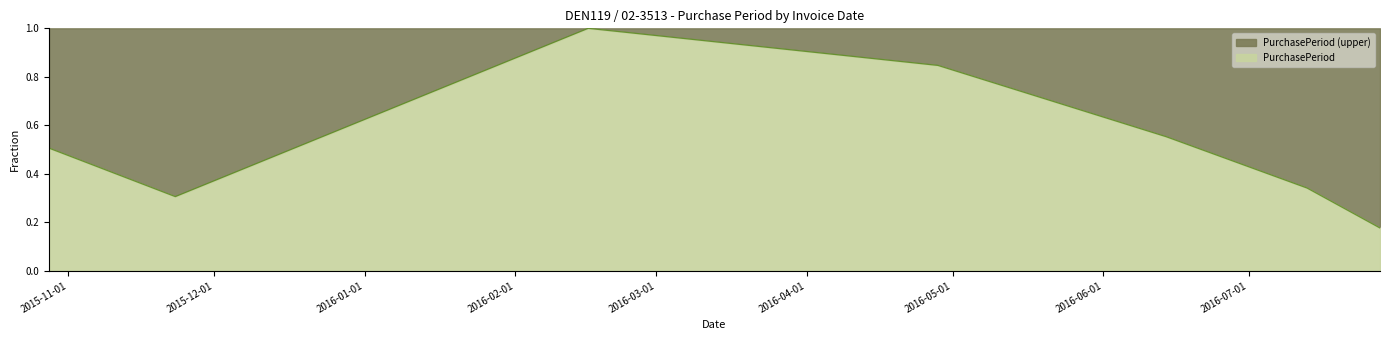

What is the difference between the values at 2016-07-28 and 2016-07-13?

0.2